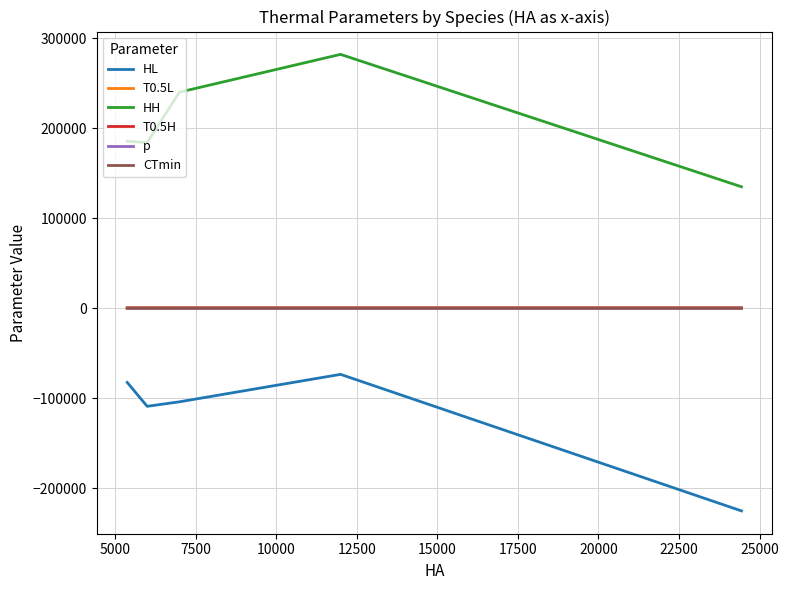

Which series has the largest total across all categories?

HH